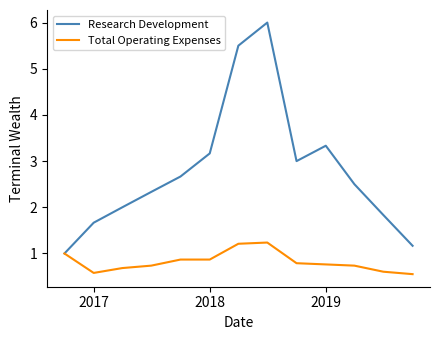

Which series has the largest total across all categories?

Research Development